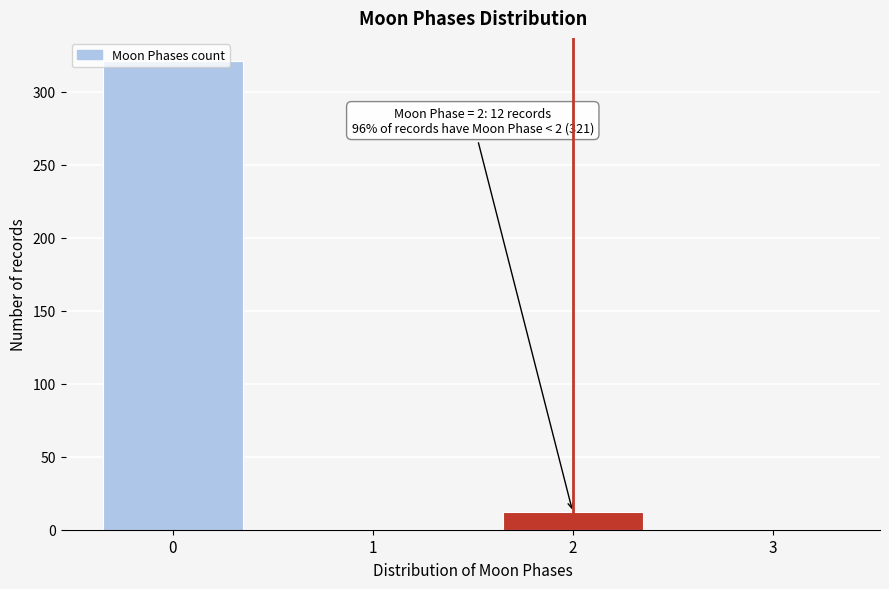

Is it true that the value at 0 is 483?

False